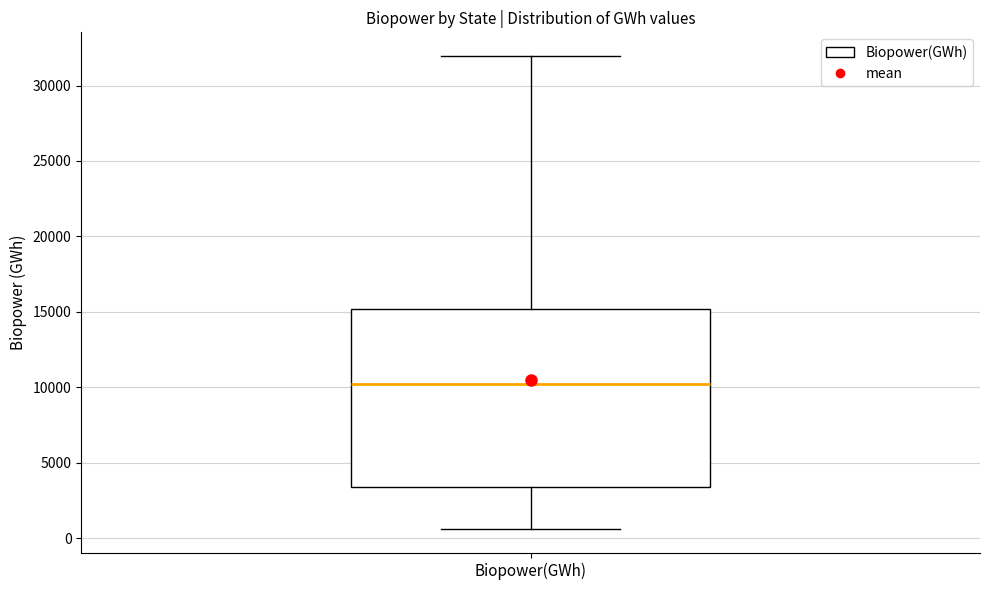

Transcribe this box plot: give where the median line is, the range the box spans, and where the two whiskers end, as read against the y-axis. The values are not printed on the chart, so give them approximately, as read against the axis.

median 10000, box 3500 to 15000, whiskers 500 to 32000